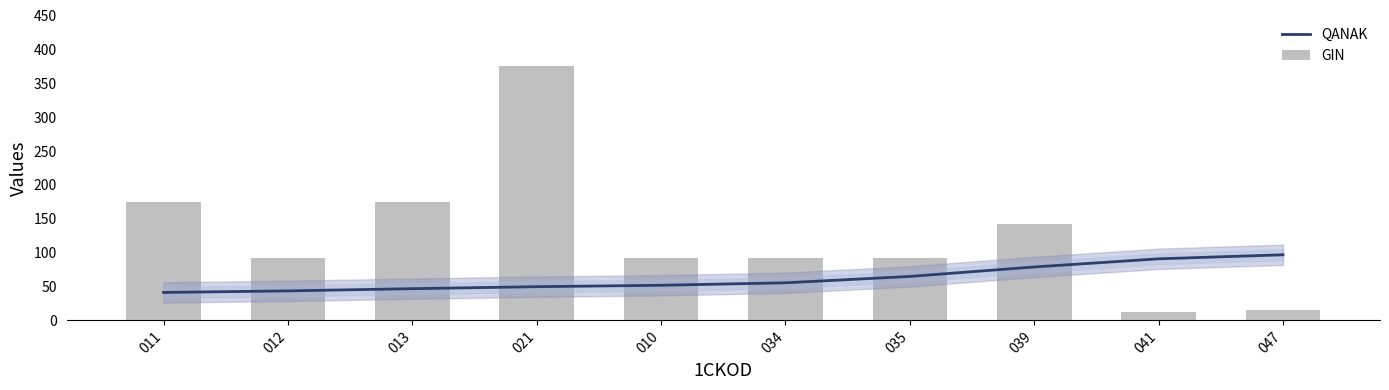

What is the difference between the highest and lowest values at 039?

62.8